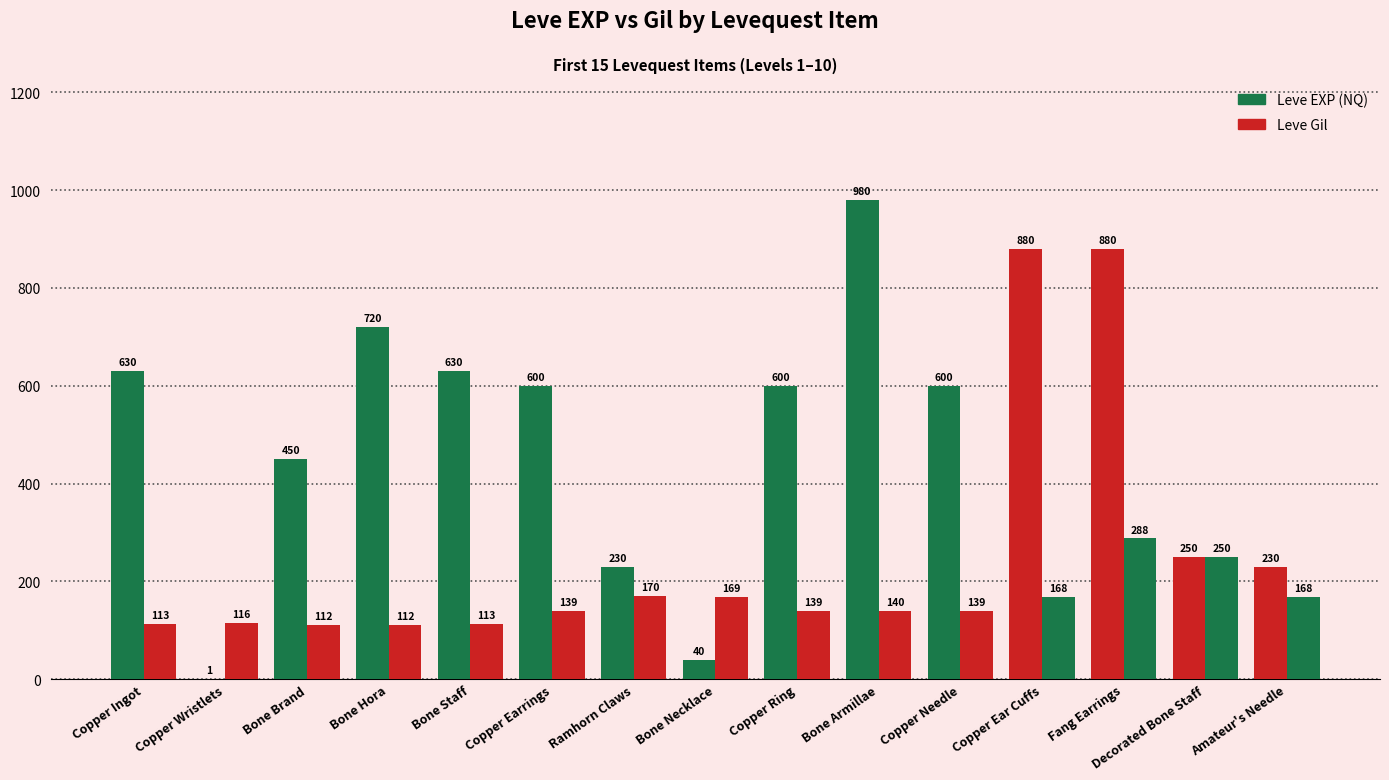

Are the bars horizontal?

No